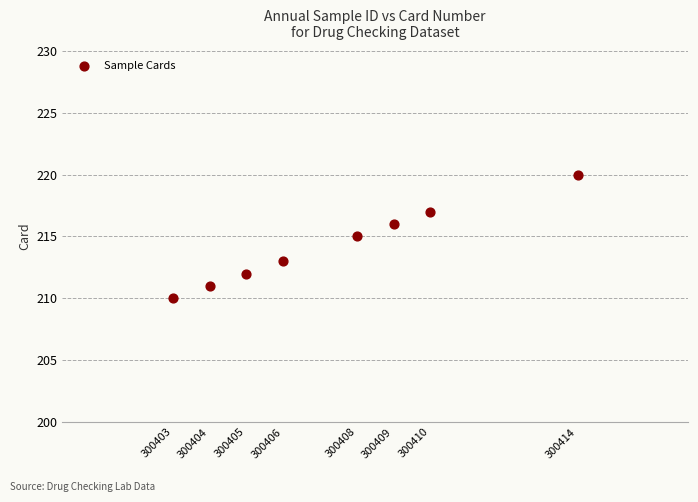

What is the range of Y values (max minus min)?

10